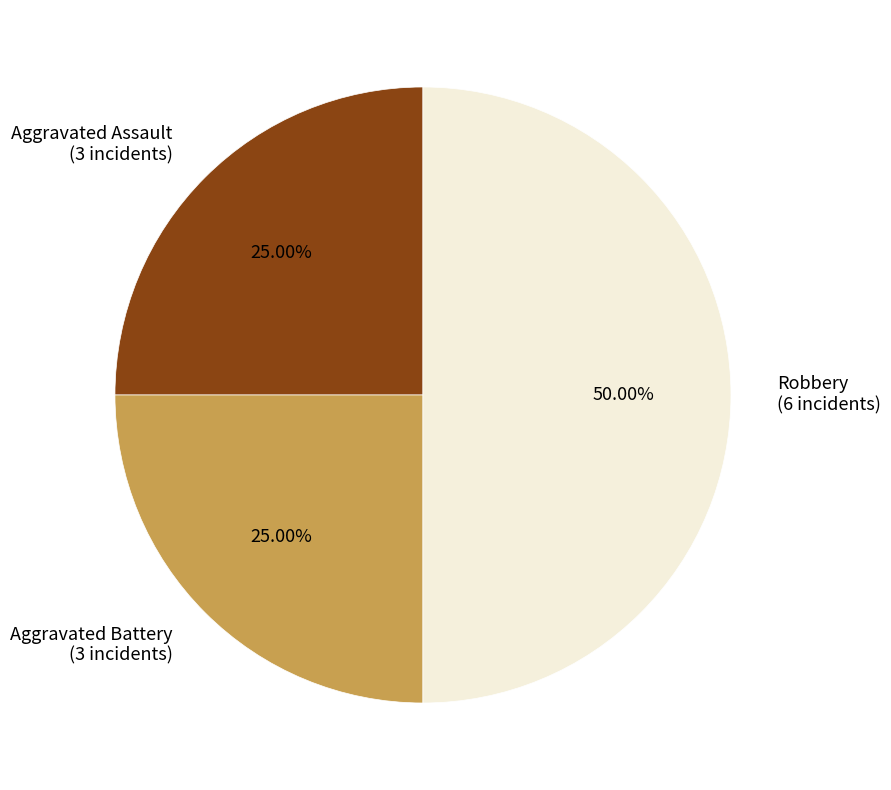

What percentage do Aggravated Battery and Aggravated Assault together represent?

50.0%